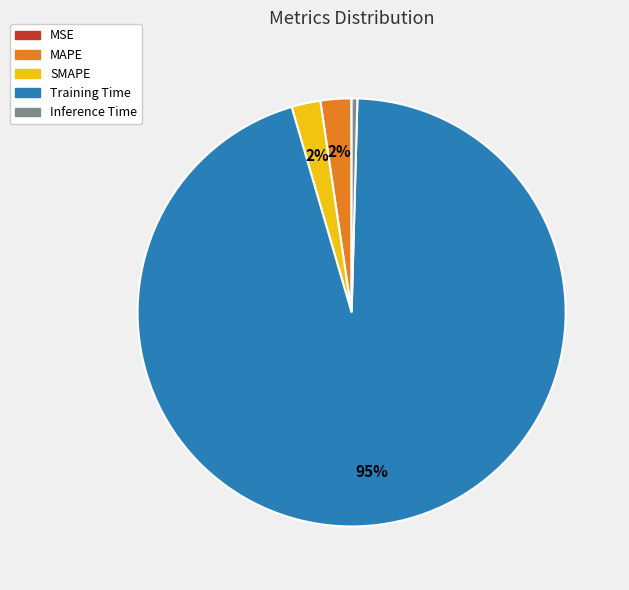

Which slice represents more than half of the pie?

Training Time